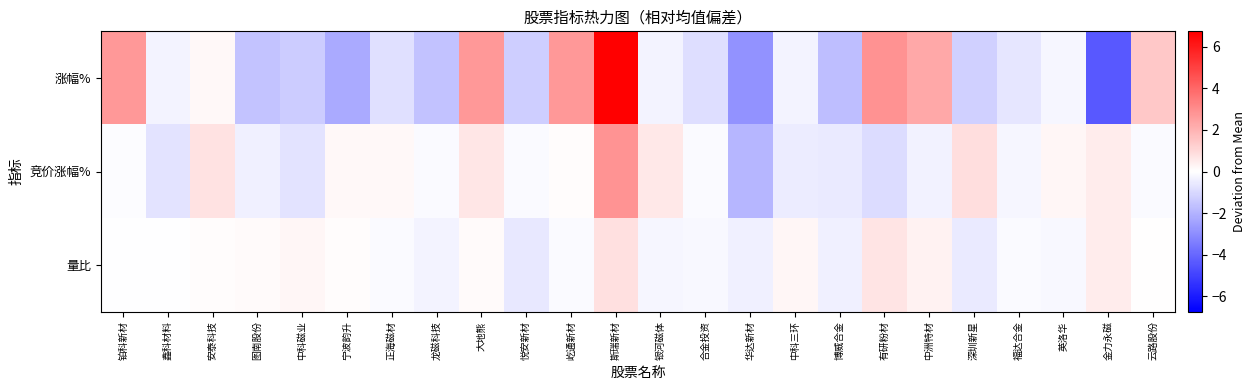

At which category does the chart reach its minimum across all series?

金力永磁